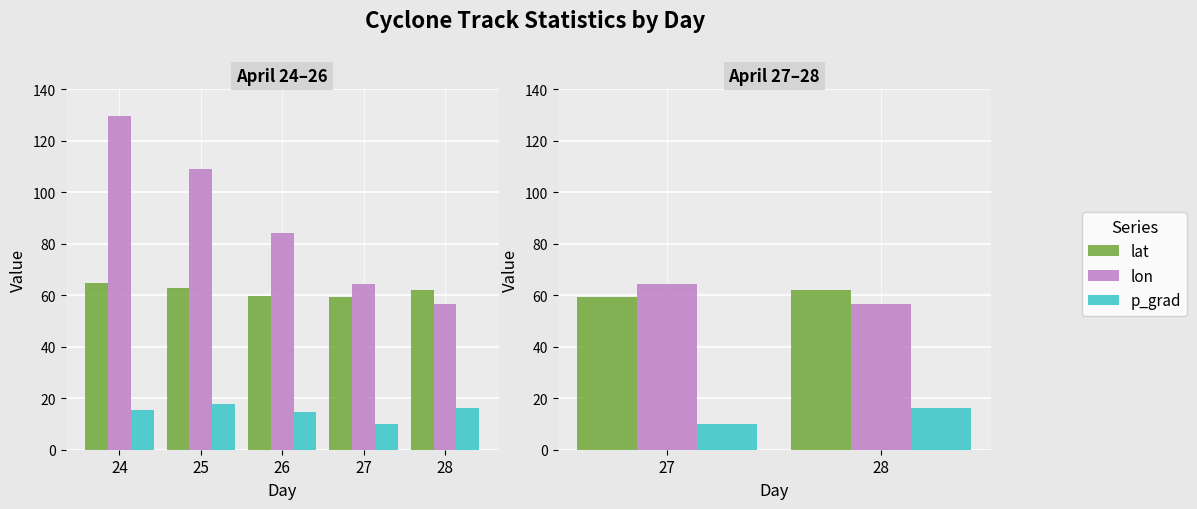

True or false: lat has a value of 39.3 at 27.

False